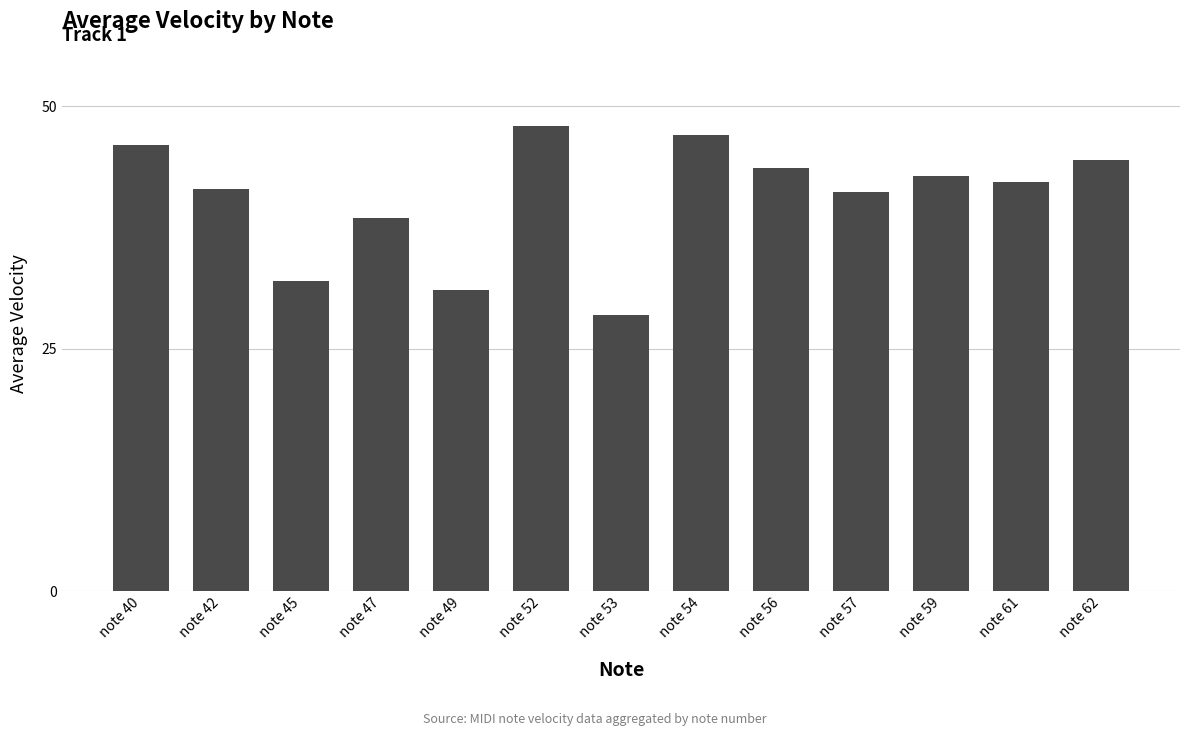

At which category does the chart reach its minimum across all series?

note 53